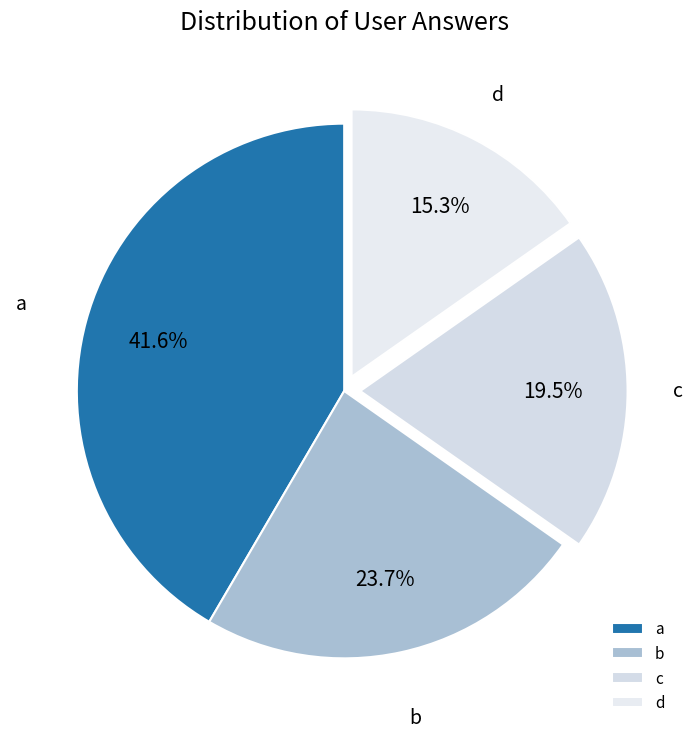

What is the smallest slice in the pie chart?

d